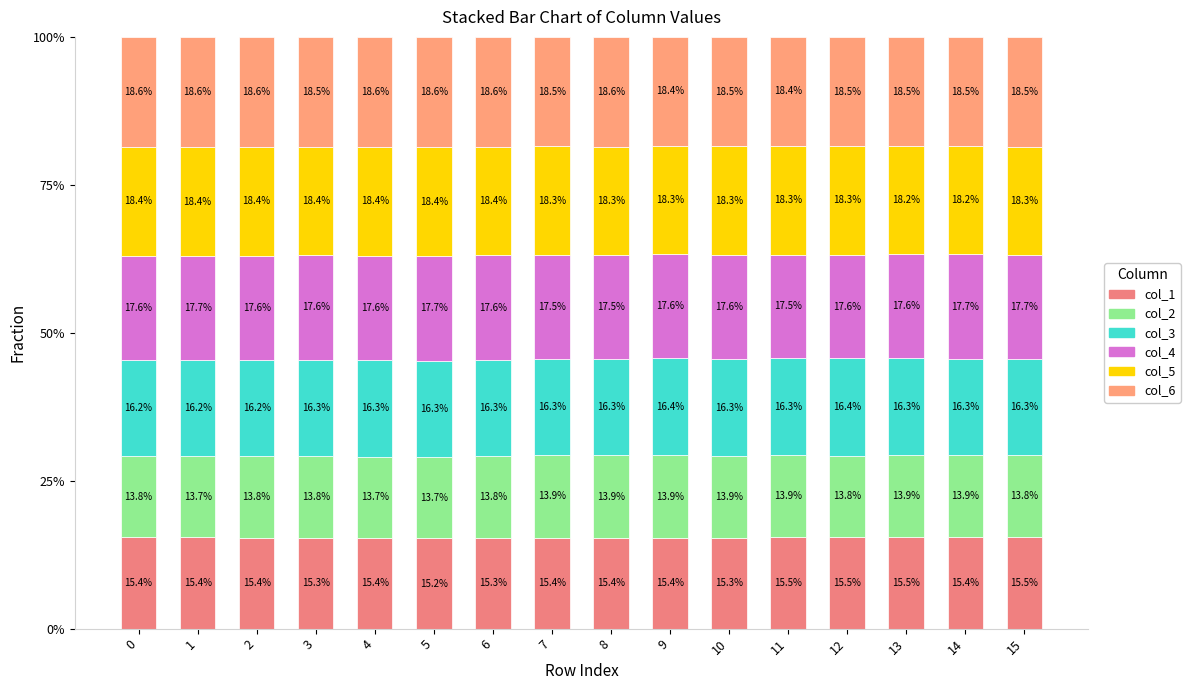

Count the col_1 values in the range 15 to 16.

16